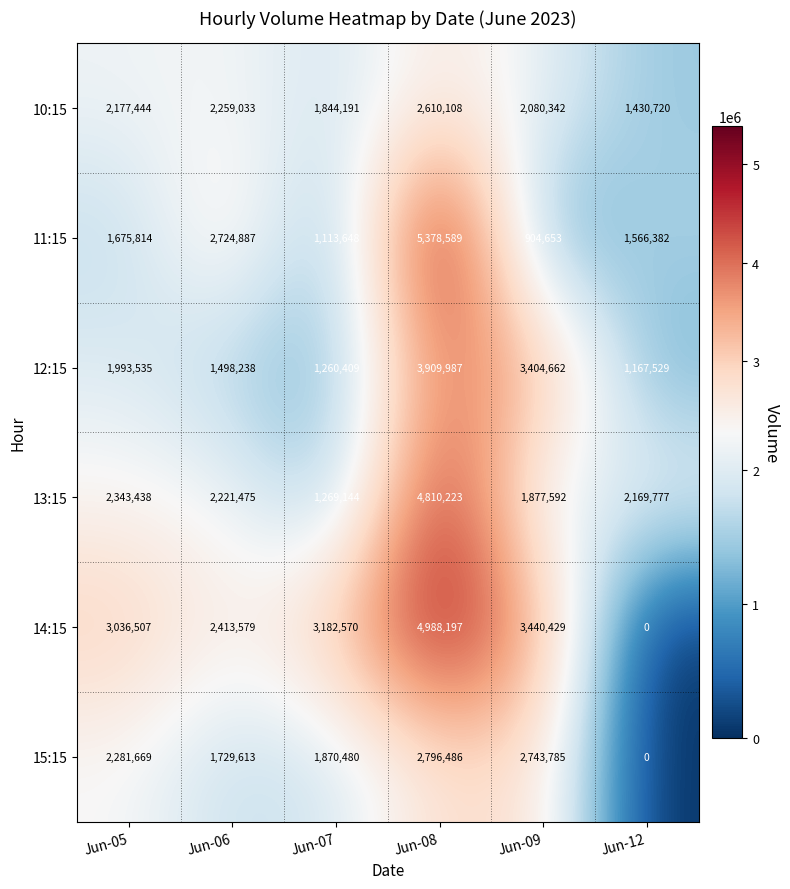

The value of 14:15 at Jun-12 is 0. True or false?

True